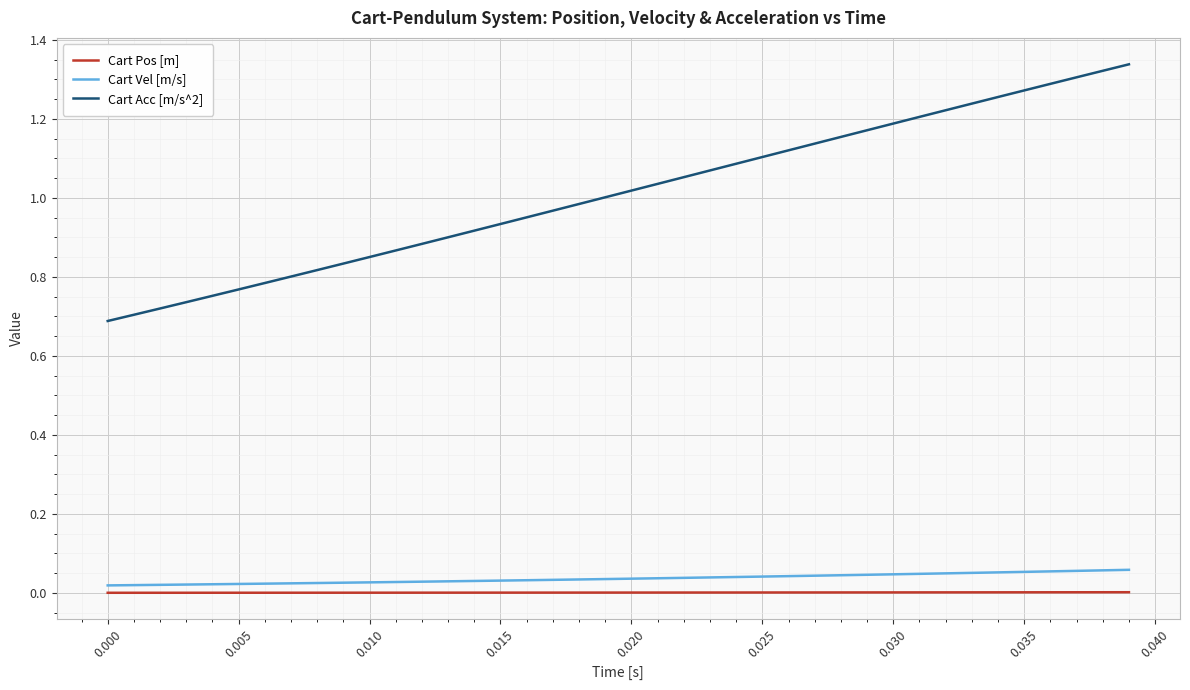

True or false: Cart Acc [m/s^2] and Cart Pos [m] cross at least once.

False